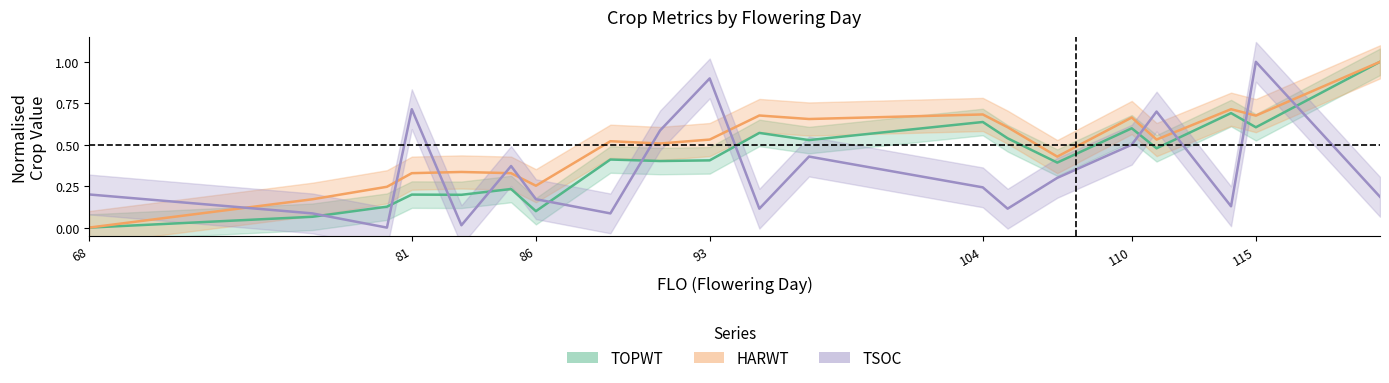

At which category is the sum across all series the highest?

115